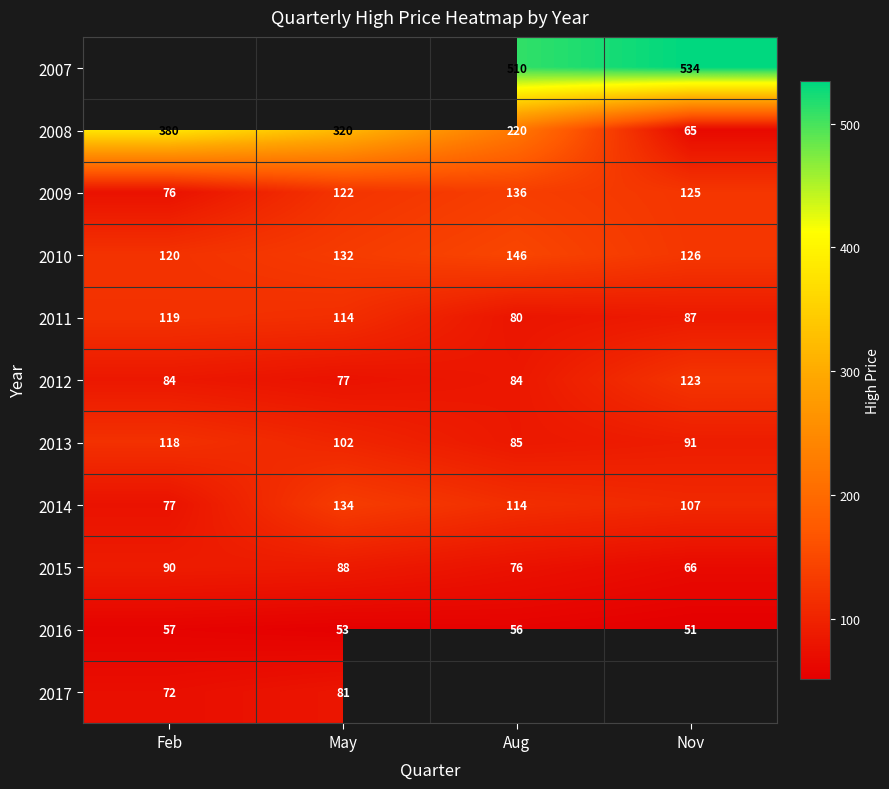

Is the value of 2009 at Aug greater than the value of 2007 at Aug?

No